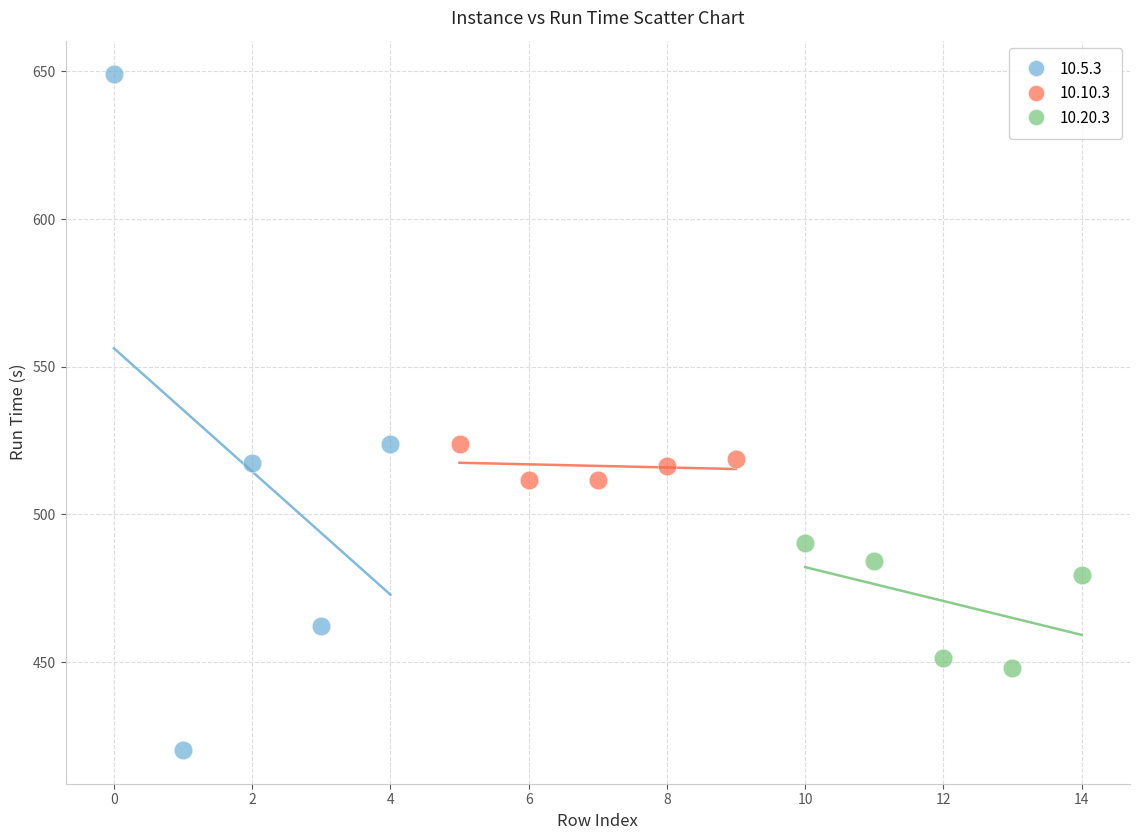

Which series contains the lowest Y value?

10.5.3